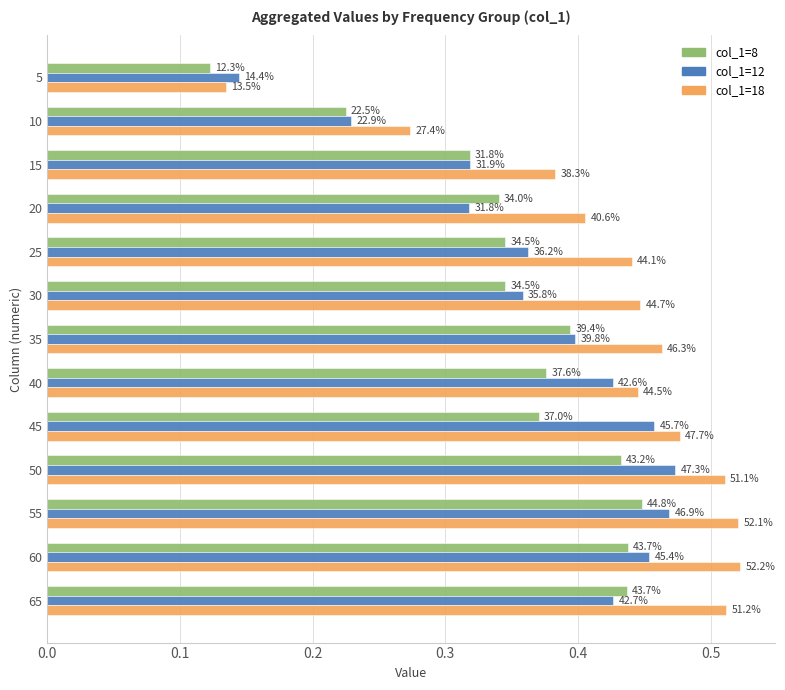

What are all the series names shown in the legend?

col_1=8, col_1=12, col_1=18